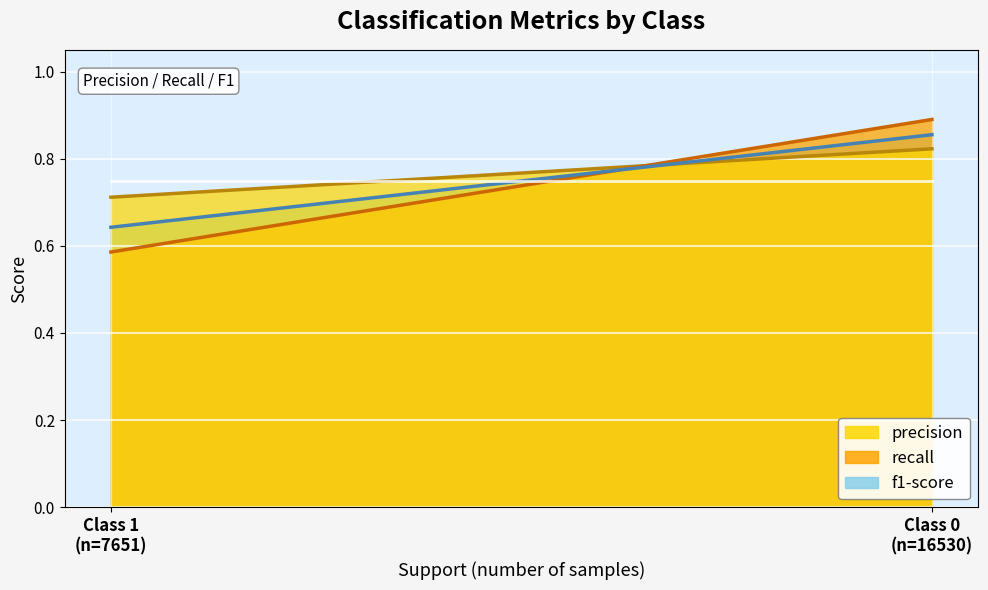

What is the total value across all series at 1?

1.9